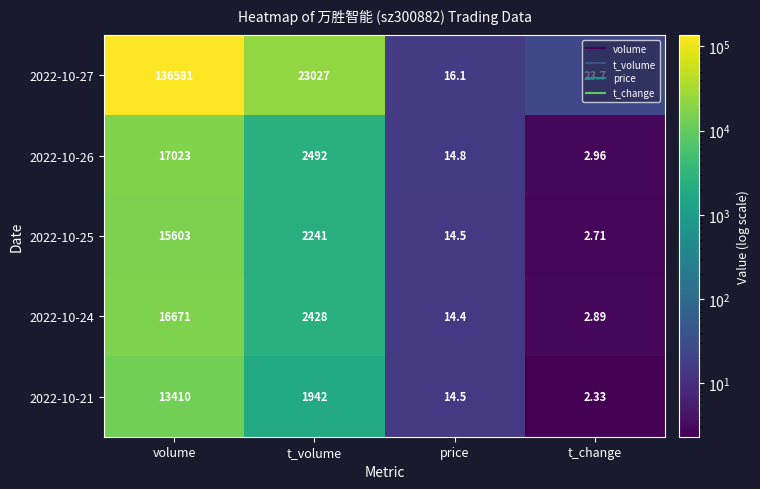

Which series has the largest range (max minus min)?

2022-10-27